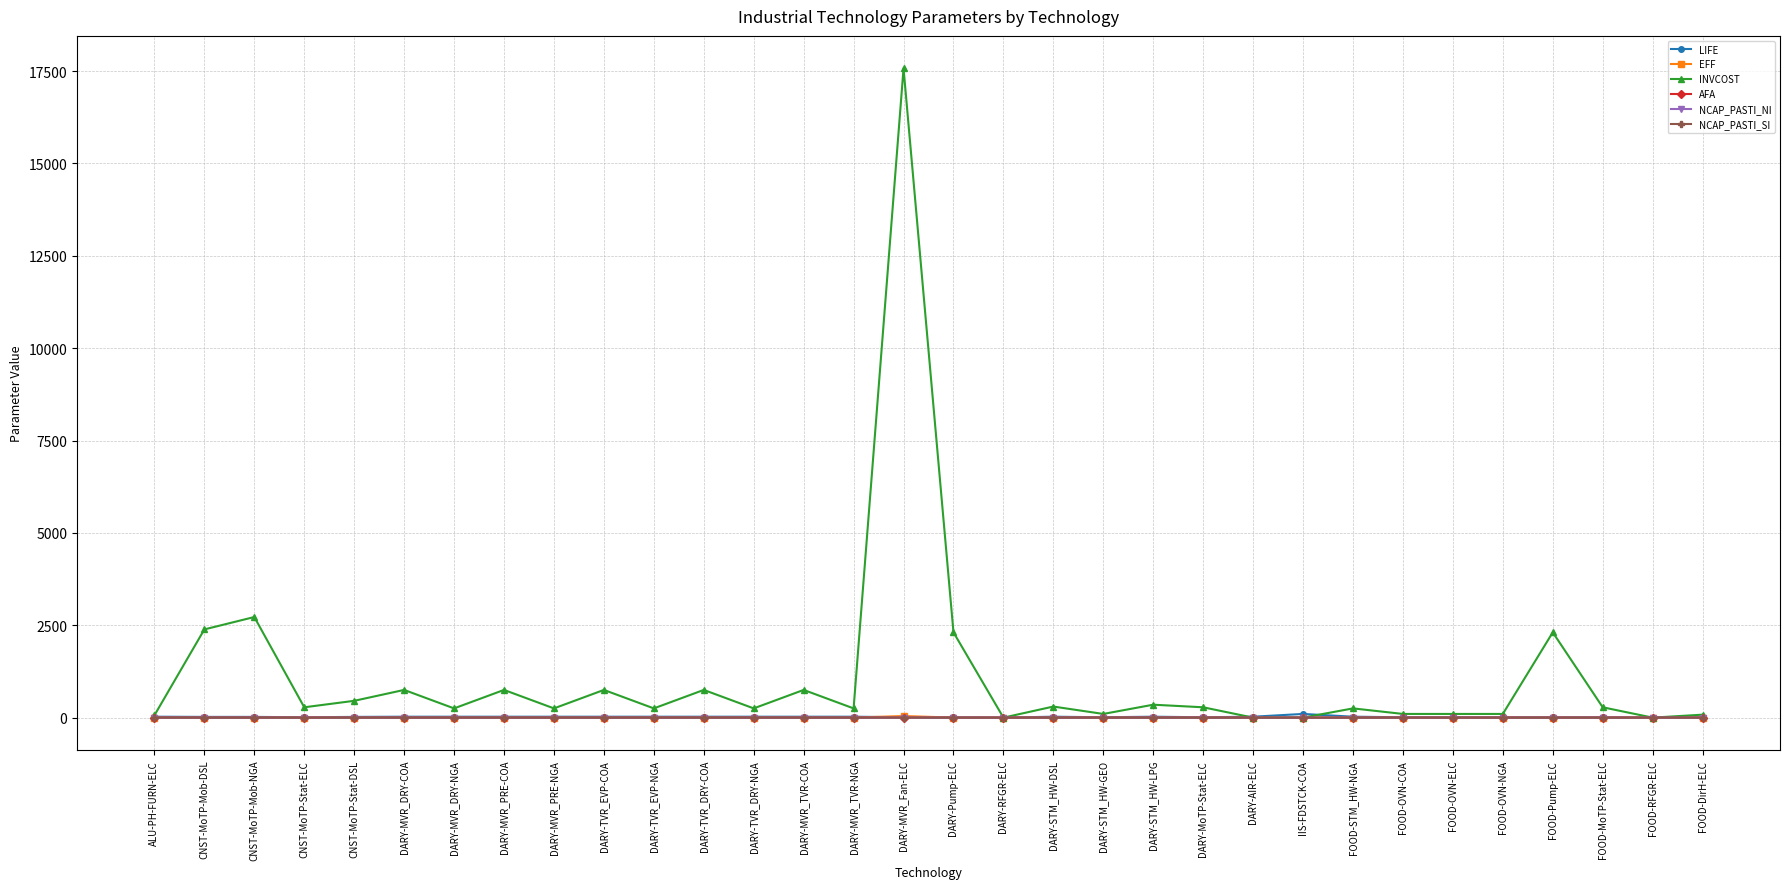

Between CNST-MoTP-Mob-NGA and FOOD-DirH-ELC, which series saw the biggest shift?

INVCOST